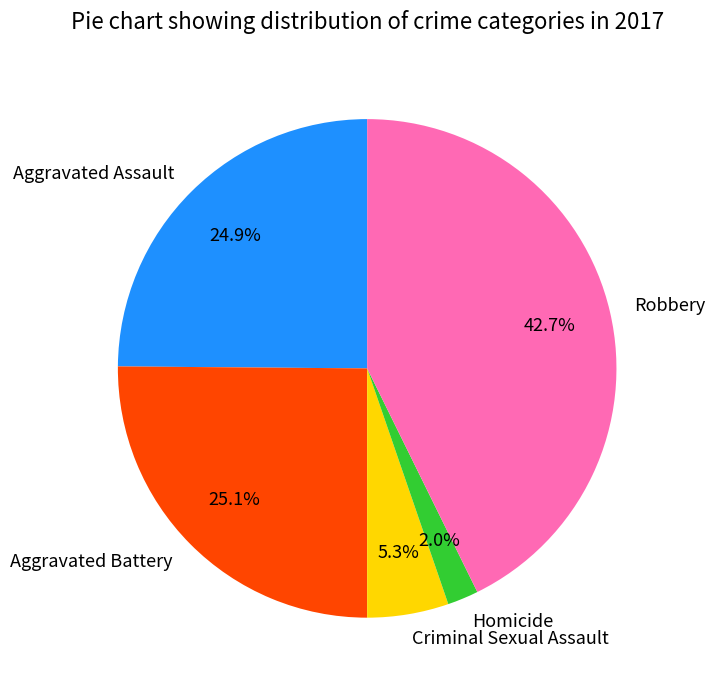

Which slice is the largest?

Robbery